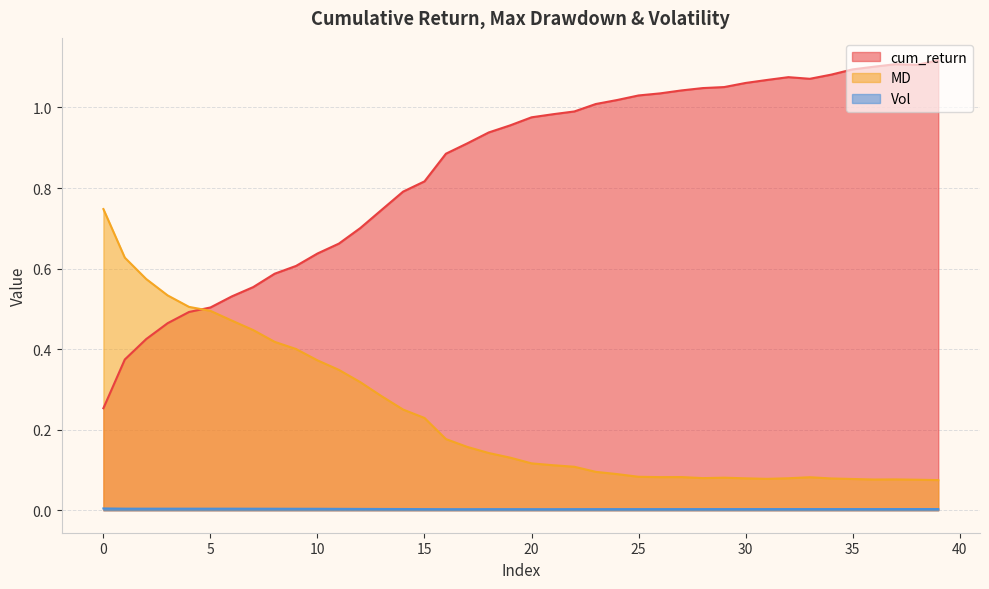

Where is the first local maximum for Vol?

4